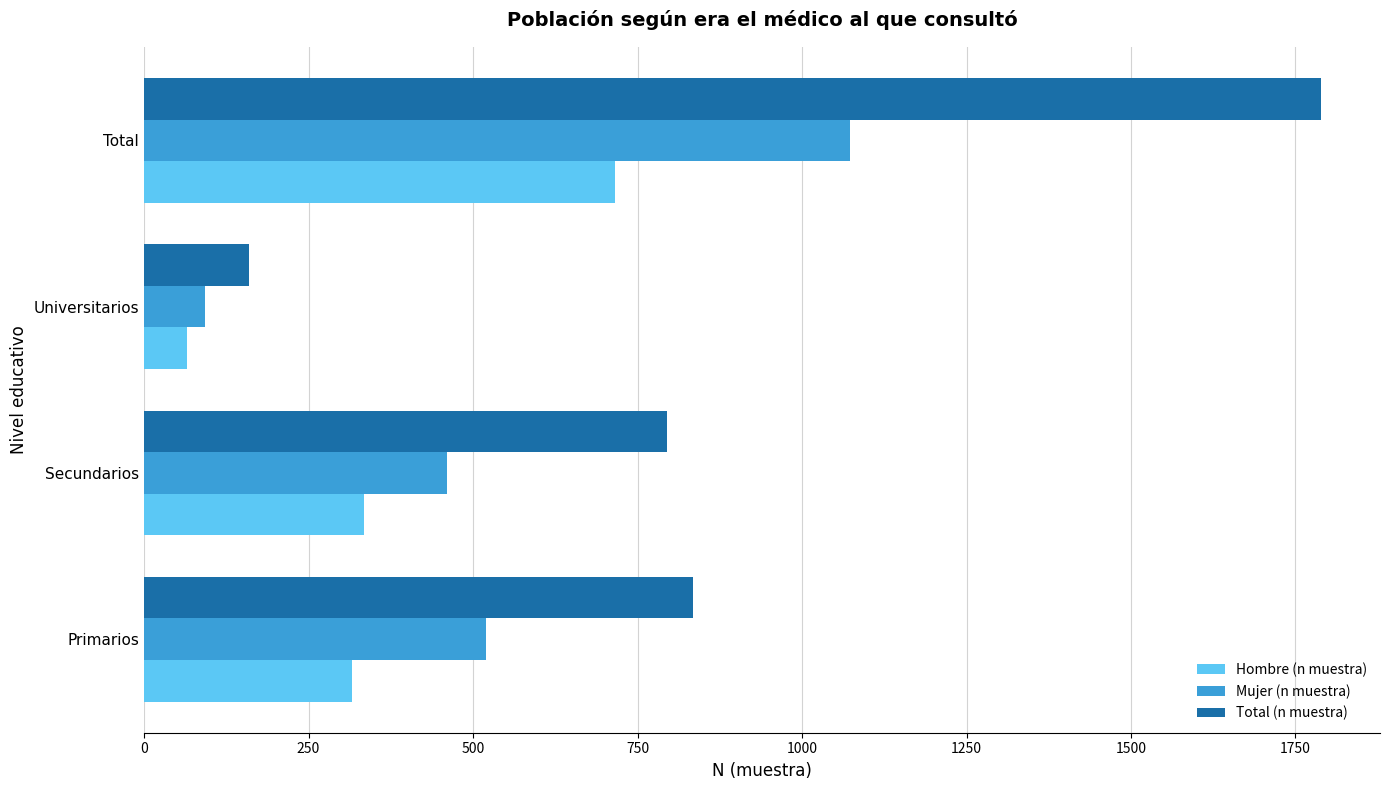

Which series changed the most between Primarios and Universitarios?

Total (n muestra)